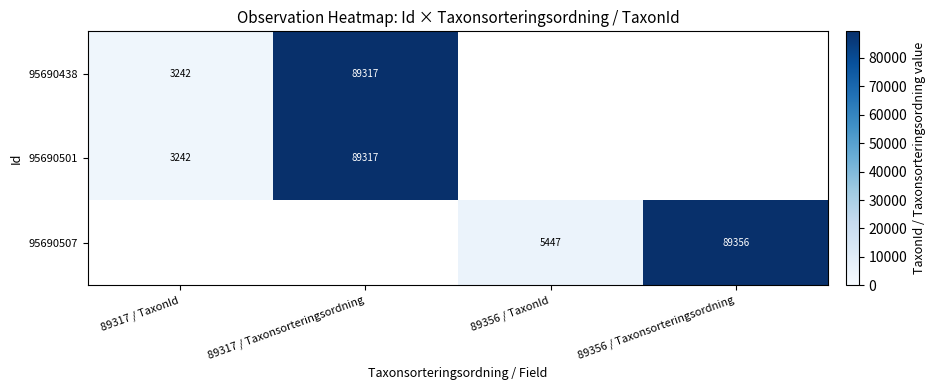

How many distinct data groups are displayed?

3